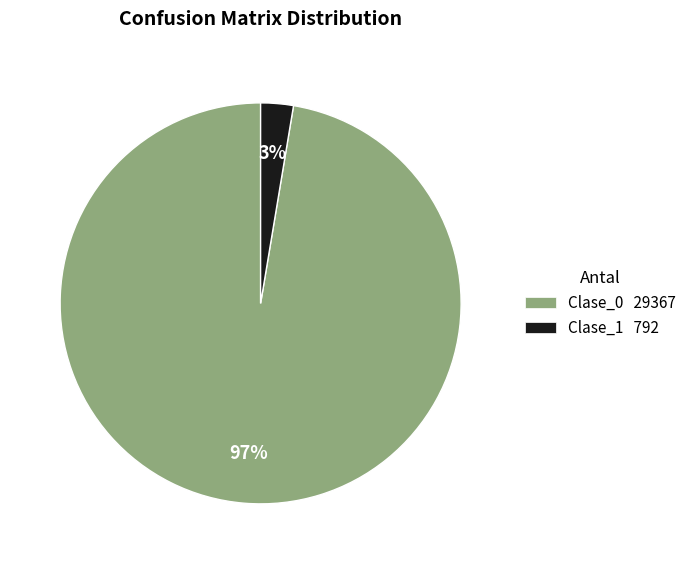

Which slice is the smallest?

Clase_1